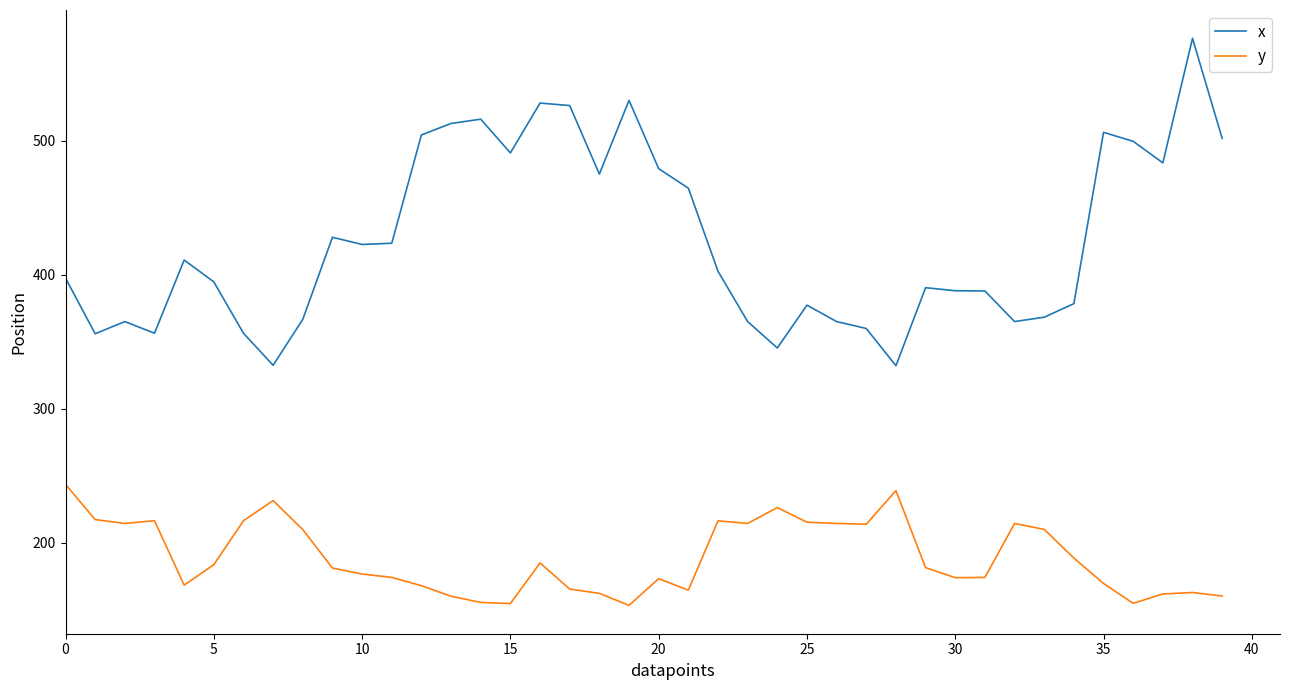

What is the smallest value displayed?

153.3